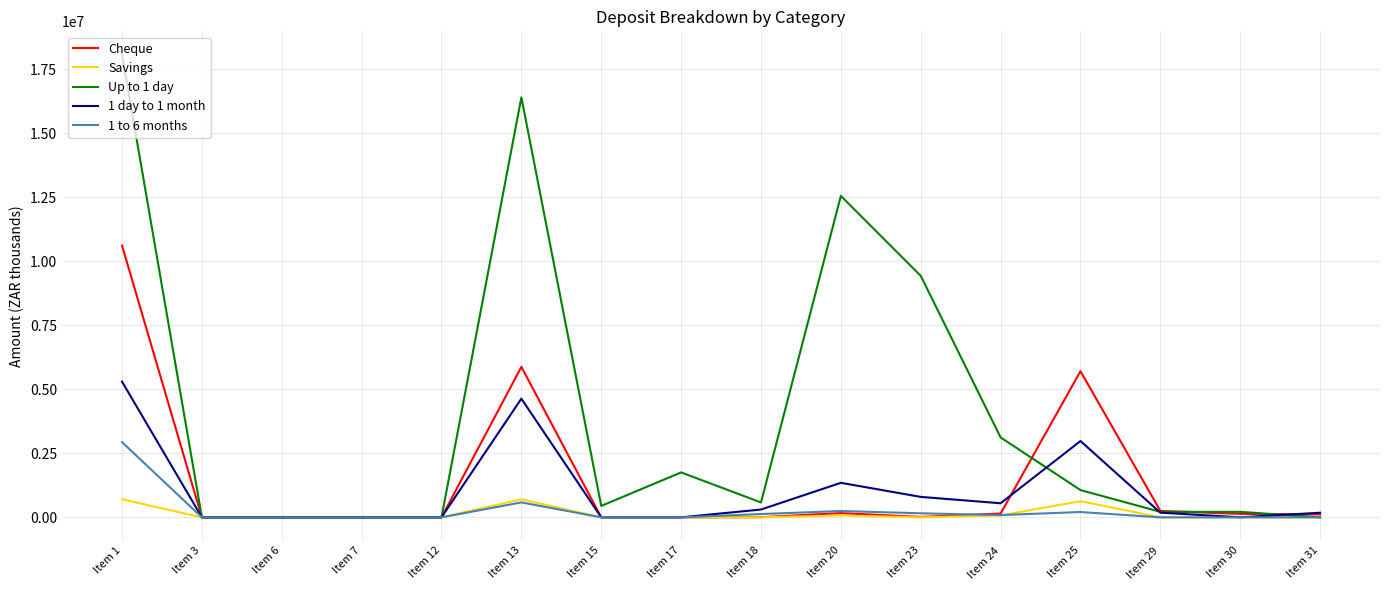

What are all the series names shown in the legend?

Cheque, Savings, Up to 1 day, 1 day to 1 month, 1 to 6 months